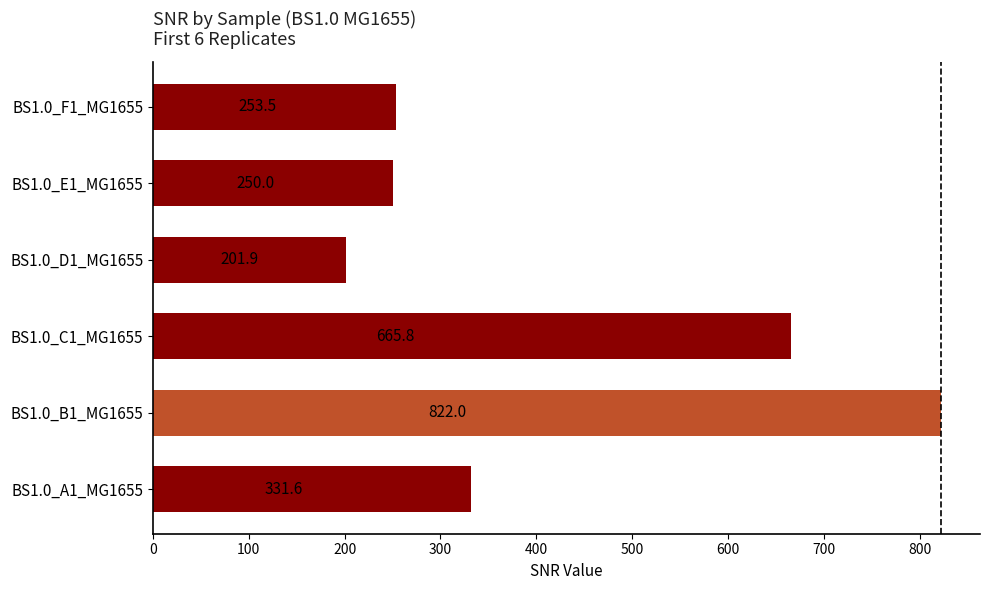

What is the sum of all values?

2524.8